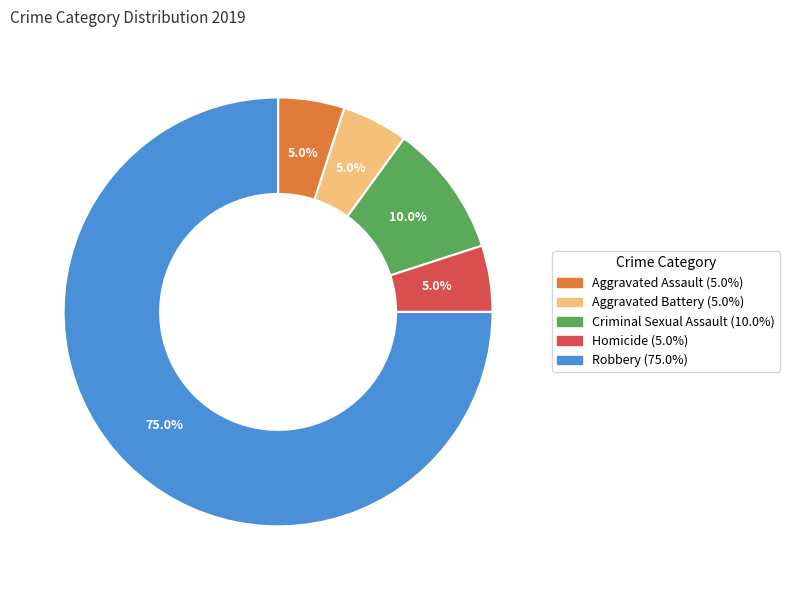

Between Homicide and Robbery, which is larger?

Robbery